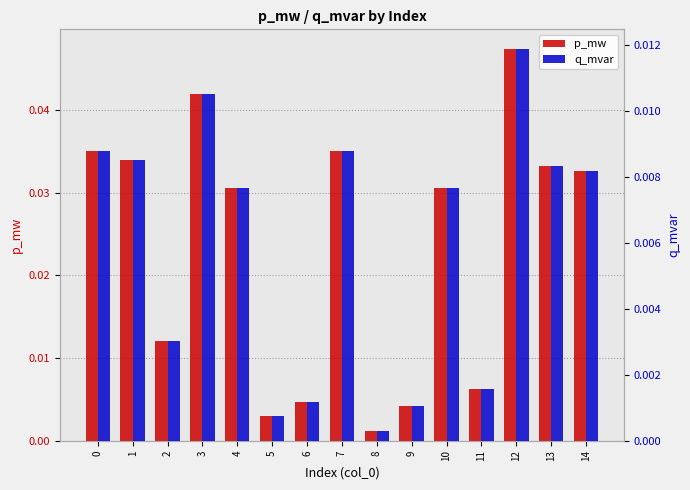

Rank the series at 3 from lowest to highest value.

q_mvar, p_mw